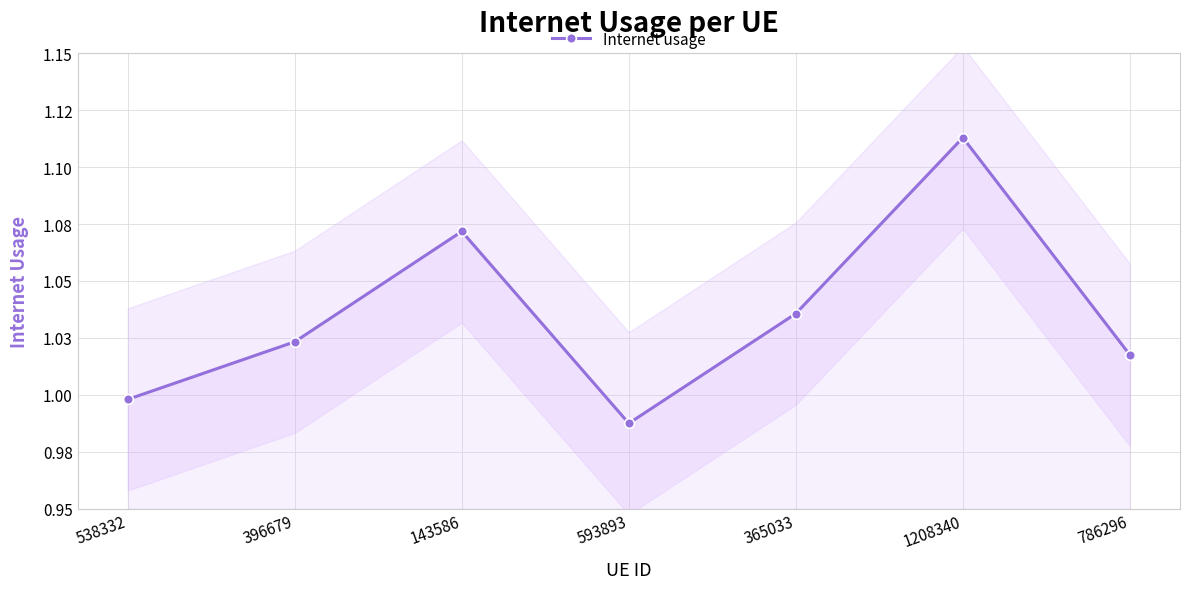

How many lines are shown in the chart?

1